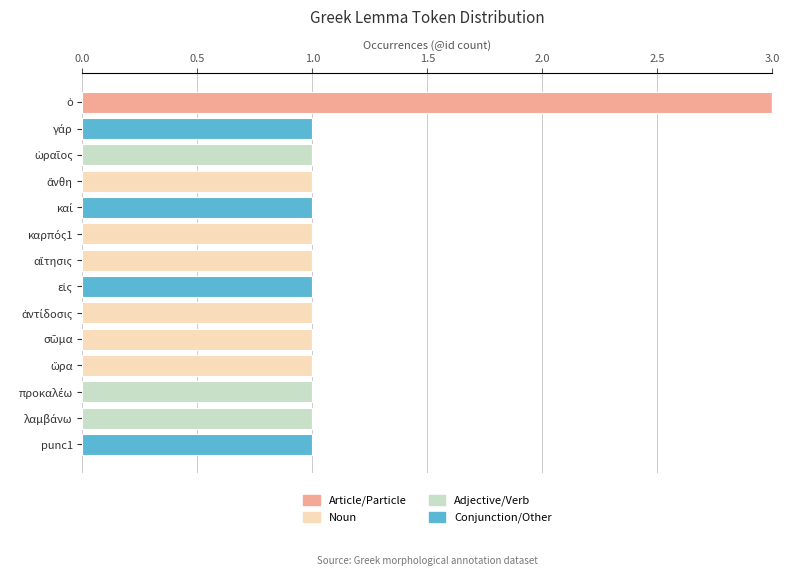

What is the maximum value for Article/Particle?

3